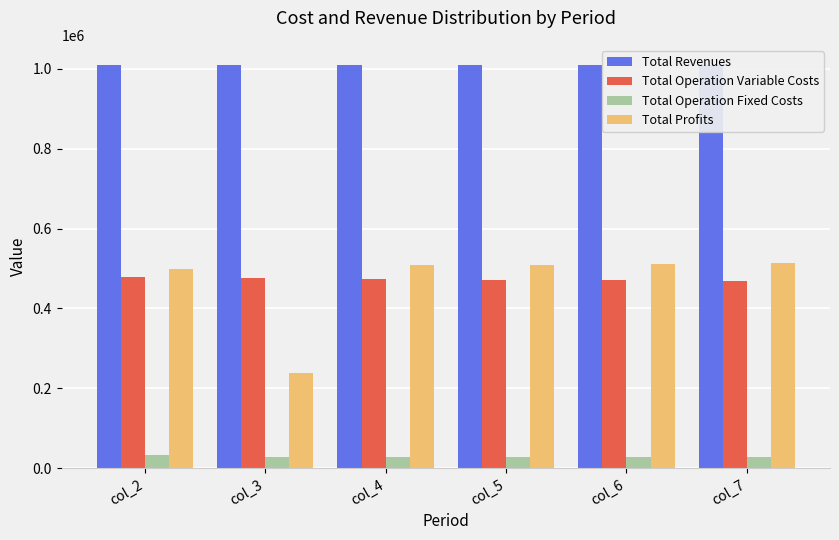

What is the sum of the Total Revenues values at col_5 and col_3?

2019472.4